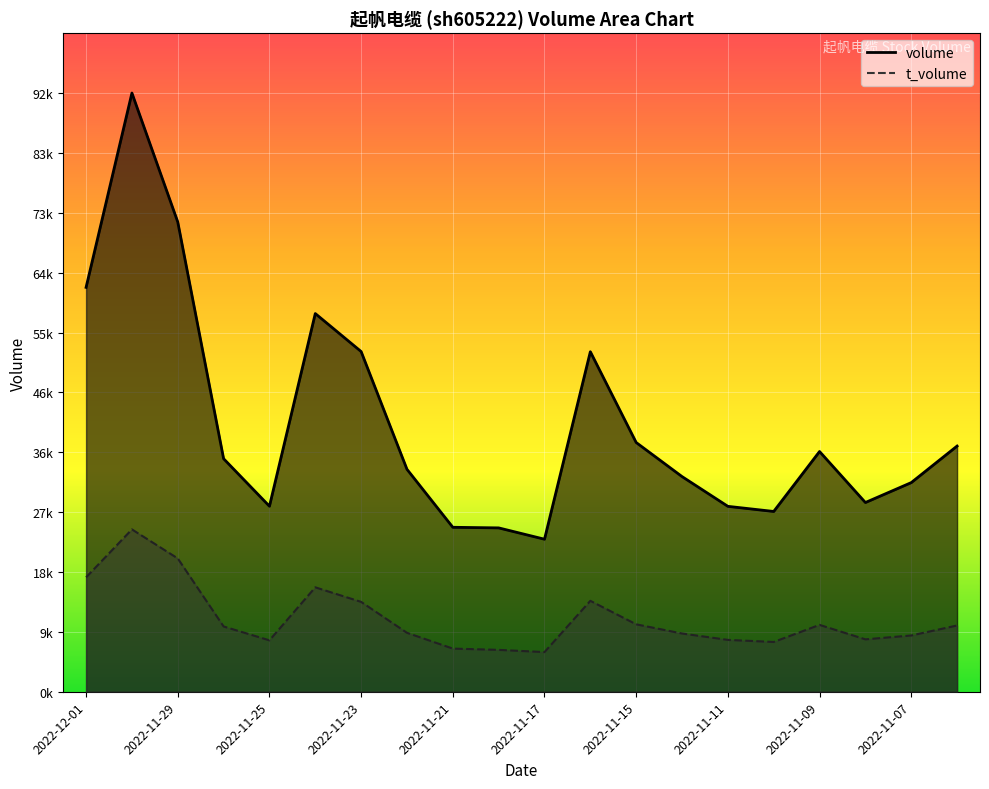

At 2022-11-16, list the series in order from largest to smallest.

volume, t_volume